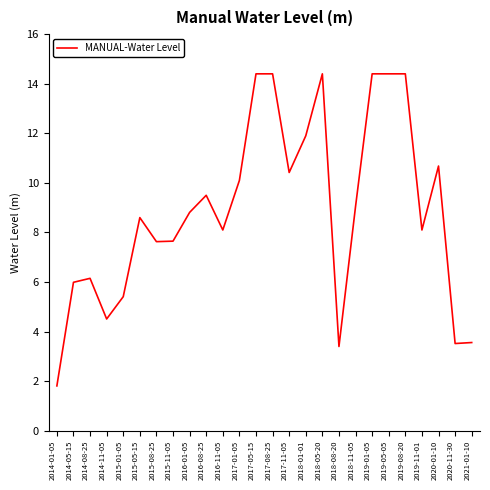

What is the sum of the values at 2015-01-05 and 2018-05-20?

19.8